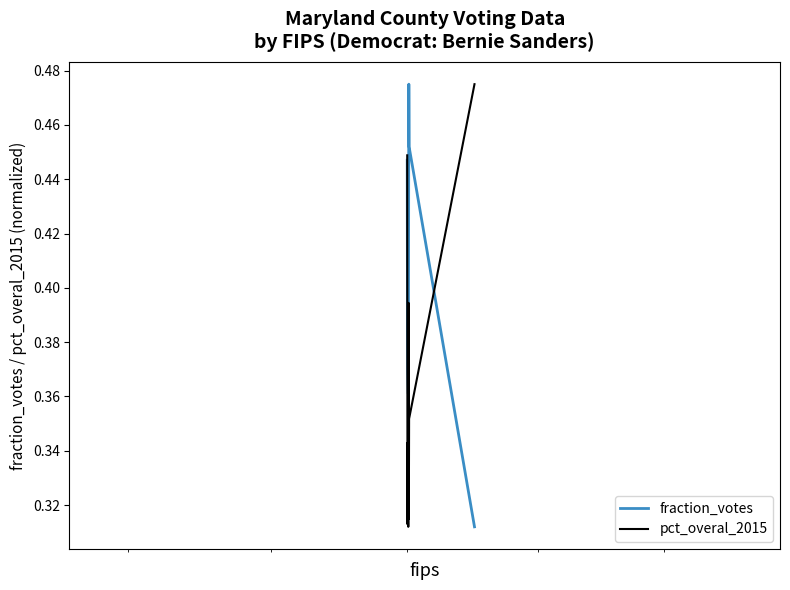

After their last crossing, which series has the higher values: fraction_votes or pct_overal_2015?

pct_overal_2015